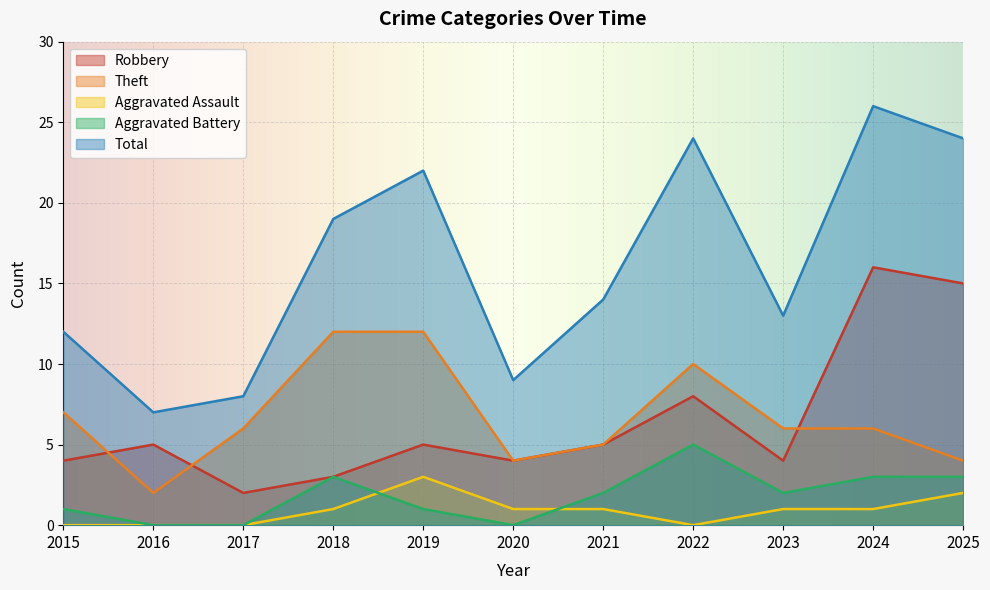

What is the greatest value displayed?

26